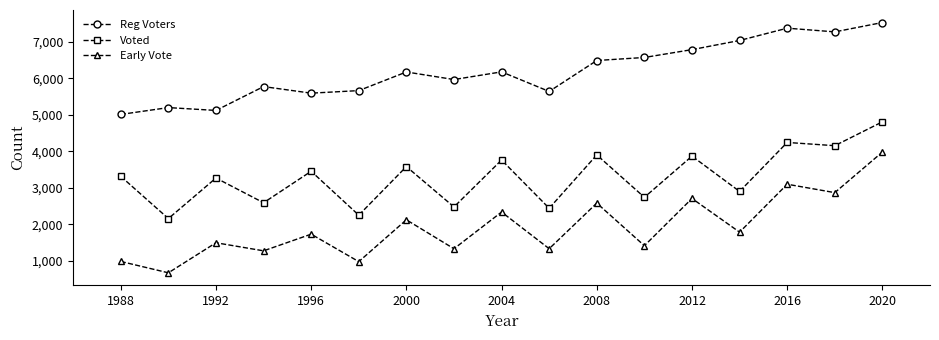

In Early Vote, how many points are lower than both neighbors (excluding endpoints)?

8